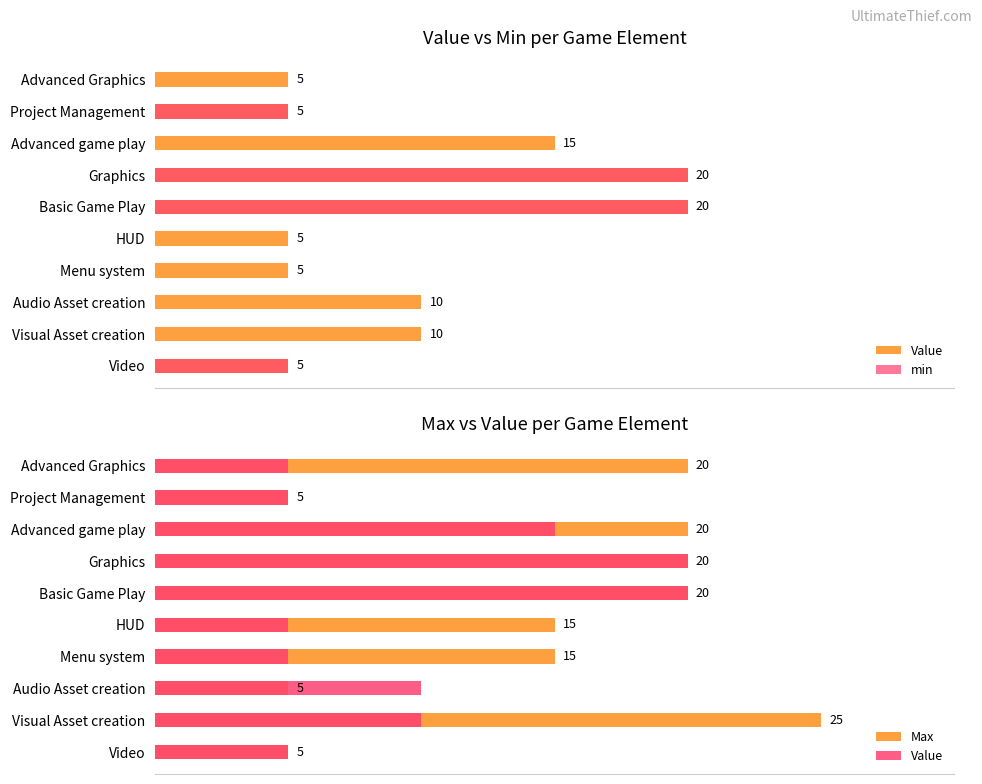

What is the highest value of the min series?

20